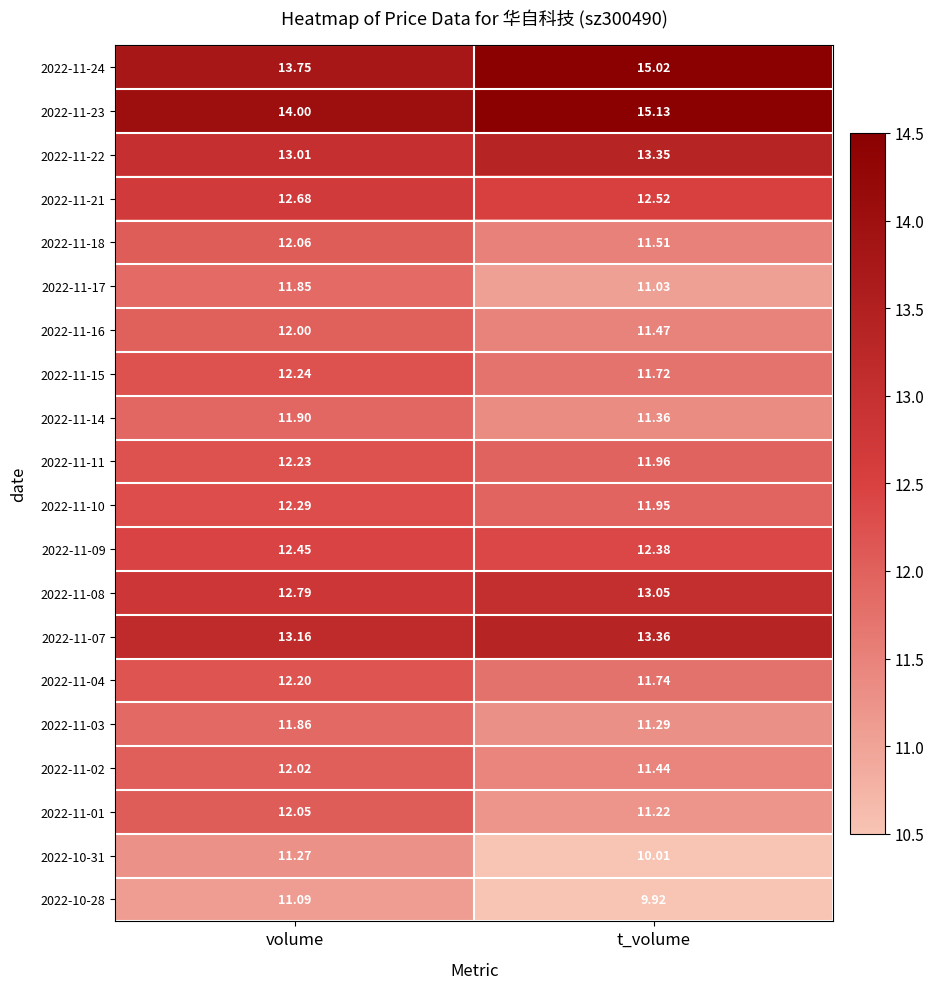

At which category is the sum across all series the highest?

volume